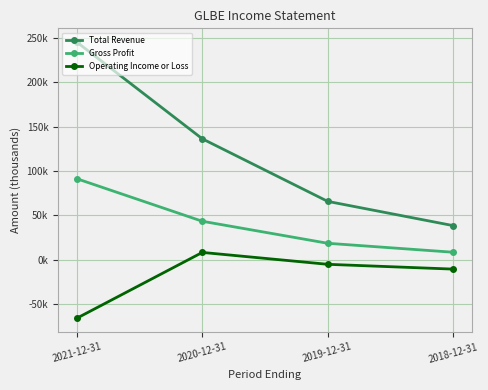

How many categories are shown in the chart?

4